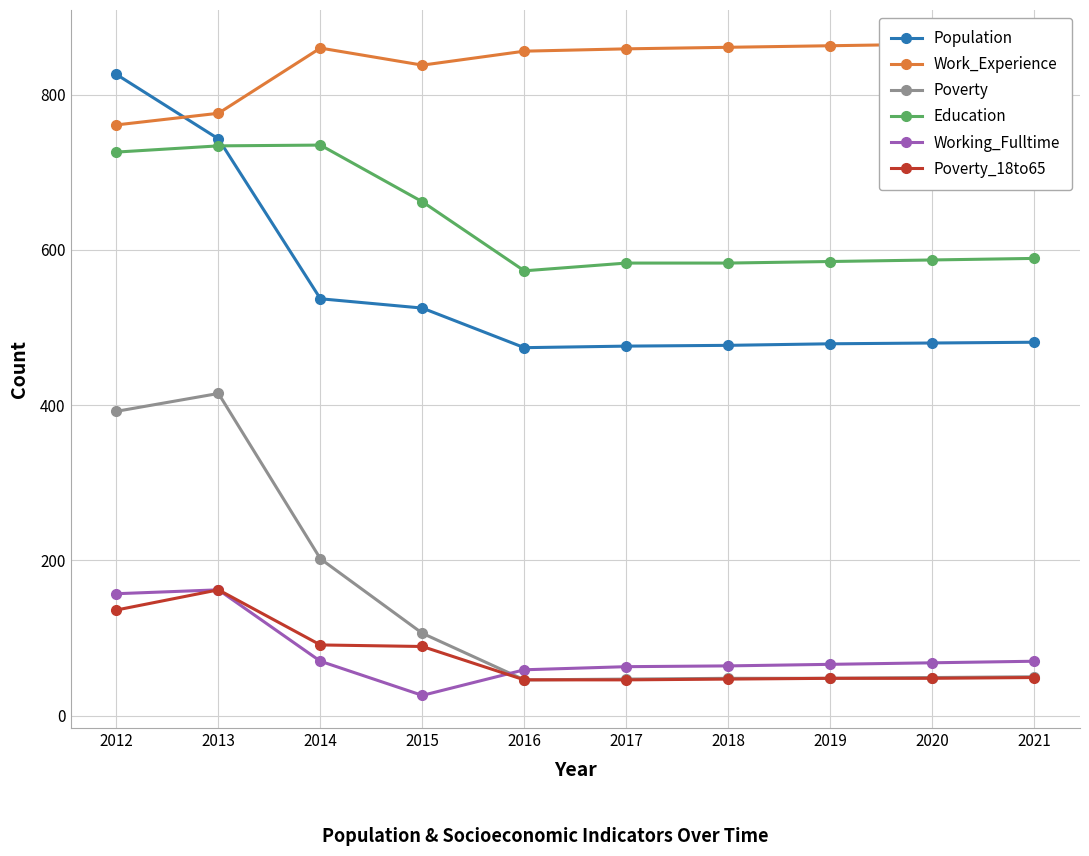

Reading left to right, what are all the values shown in this chart?

Population: 826	743	537	525	474	476	477	479	480	481
Work_Experience: 761	776	860	838	856	859	861	863	865	867
Poverty: 392	415	202	106	46	47	48	48	49	50
Education: 726	734	735	662	573	583	583	585	587	589
Working_Fulltime: 157	162	70	26	59	63	64	66	68	70
Poverty_18to65: 136	162	91	89	46	46	47	48	48	49